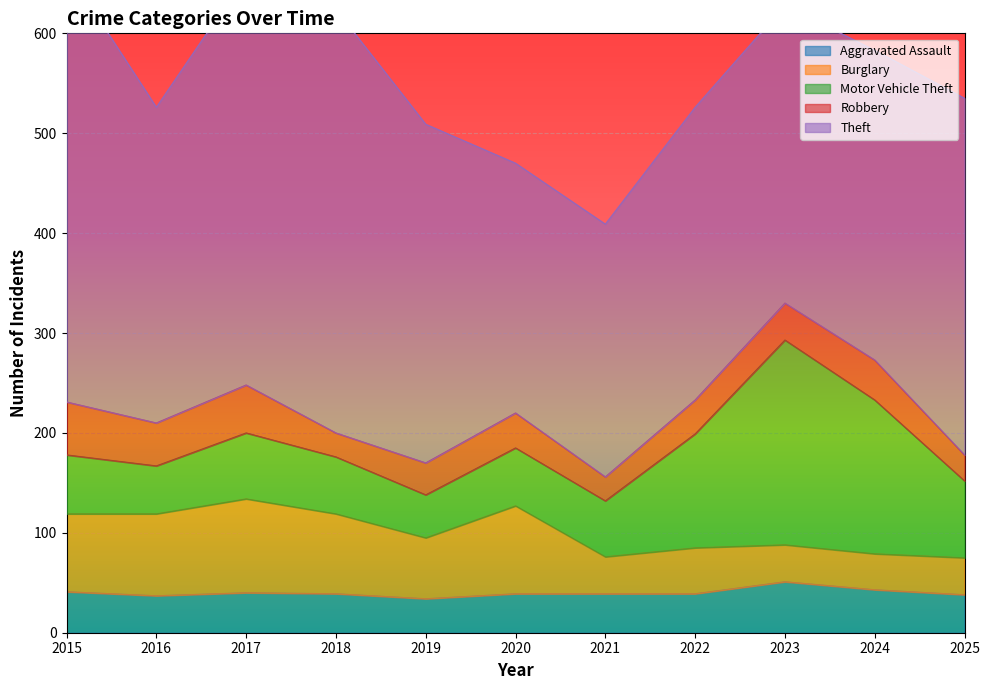

Rank the series by their maximum value, from lowest to highest.

Aggravated Assault, Robbery, Burglary, Motor Vehicle Theft, Theft